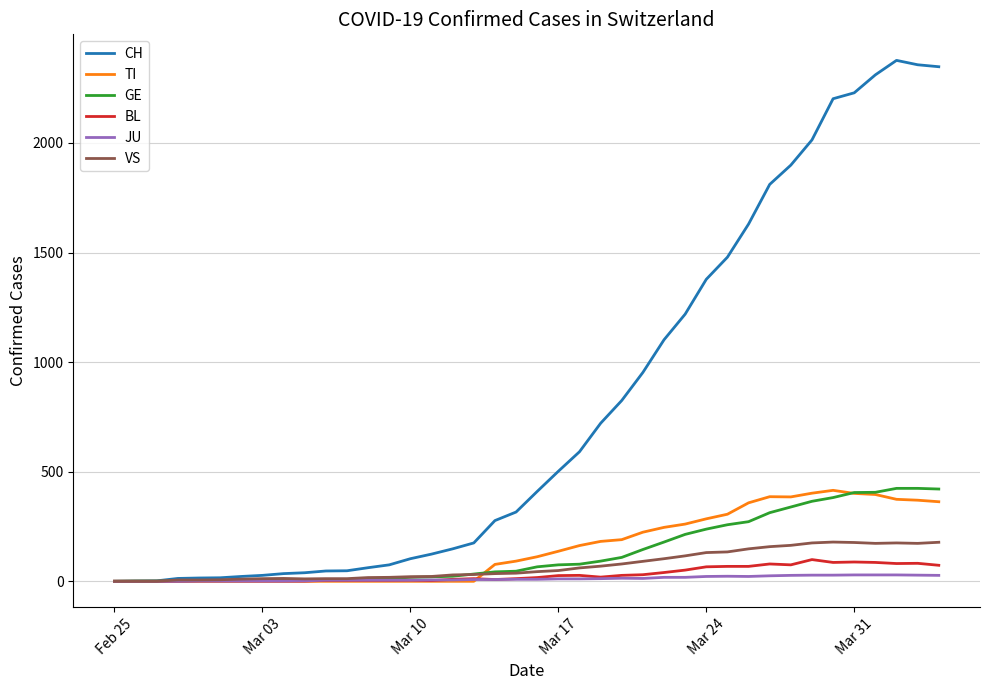

Which series has the widest spread of values?

CH